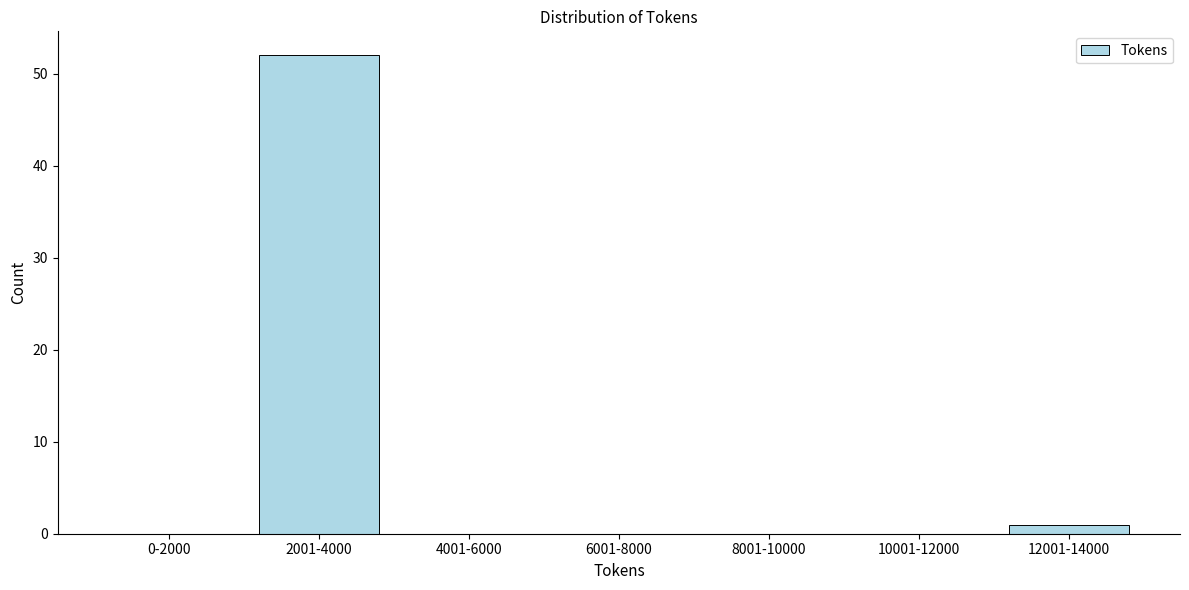

Reading left to right, transcribe all the data shown in this chart.

0-2000=0	2001-4000=52	4001-6000=0	6001-8000=0	8001-10000=0	10001-12000=0	12001-14000=1